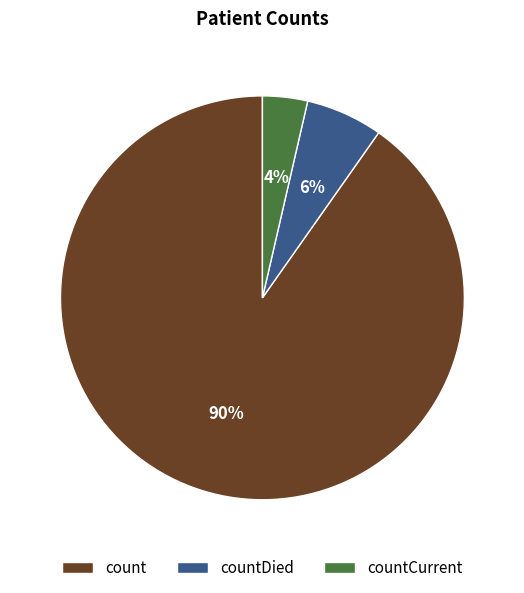

Is it true that countDied is 6% of the pie?

True